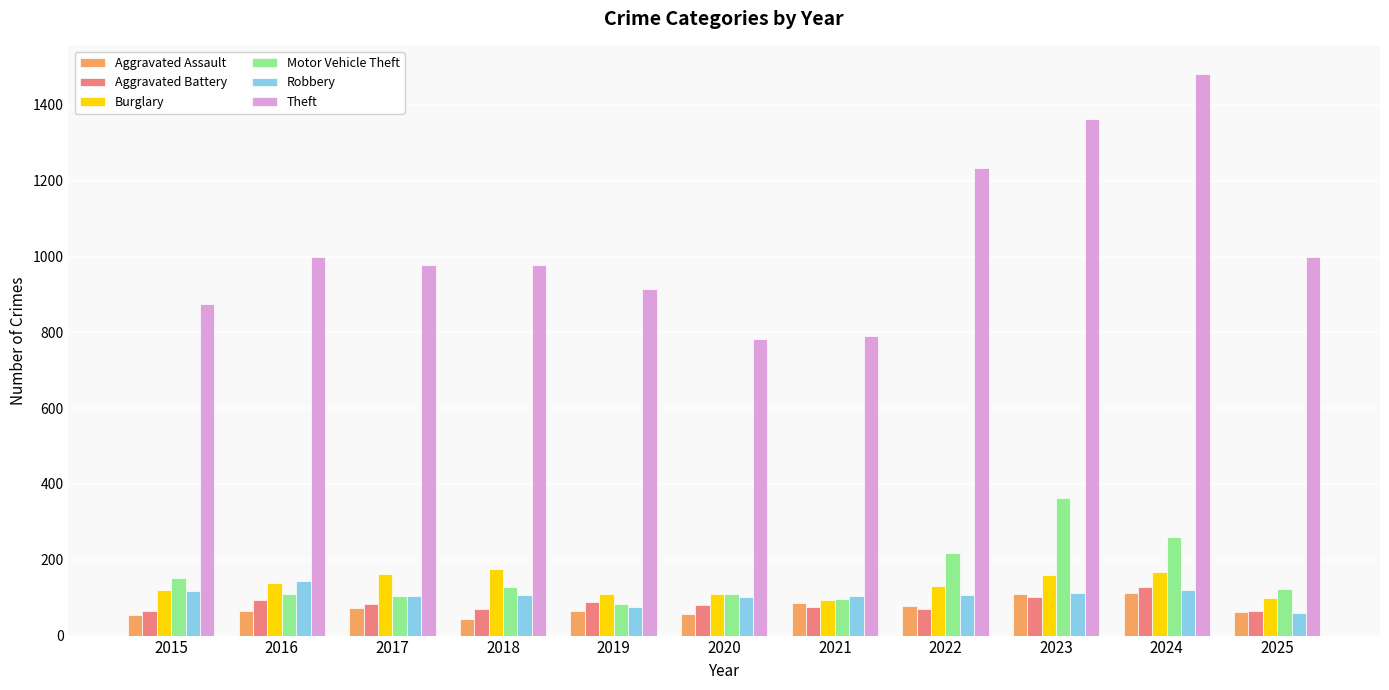

True or false: Theft has a value of 1995 at 2024.

False